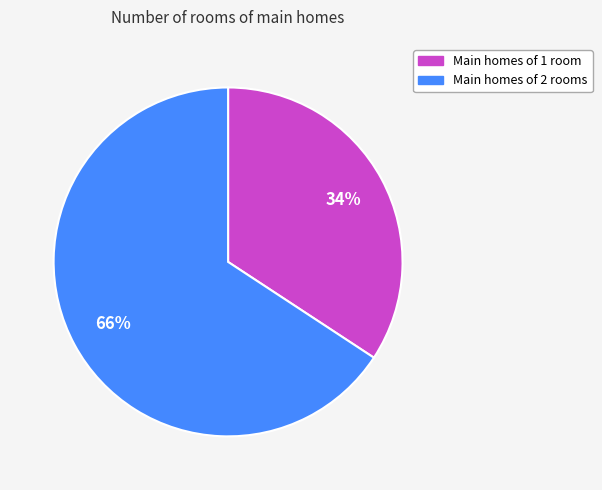

To the nearest percent, what is the difference between the largest and smallest slice percentages?

32%